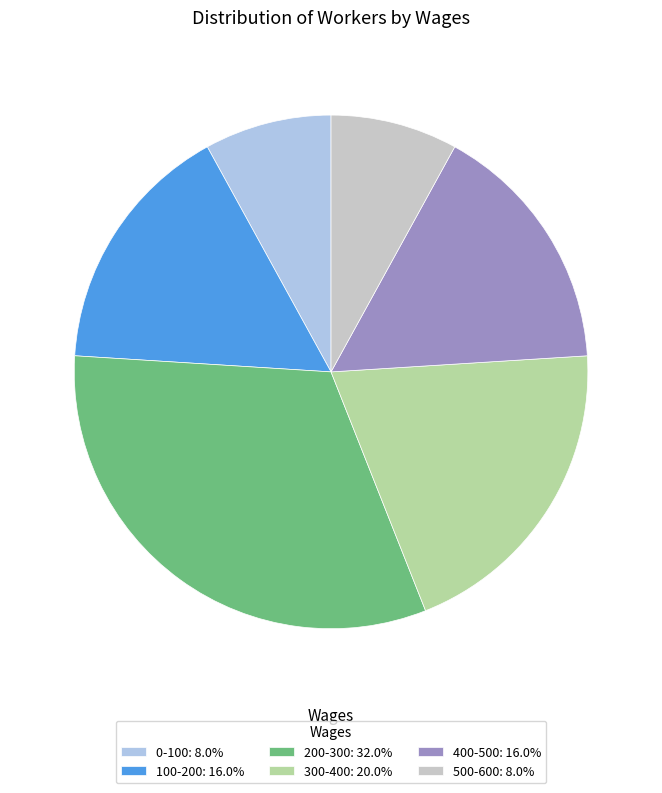

Does 300-400: 20.0% account for over 50% of the chart?

No